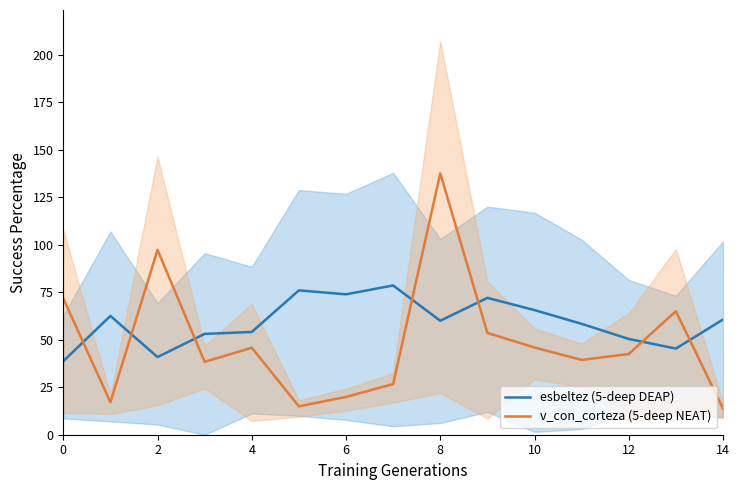

What is the maximum value for v_con_corteza (5-deep NEAT)?

137.5